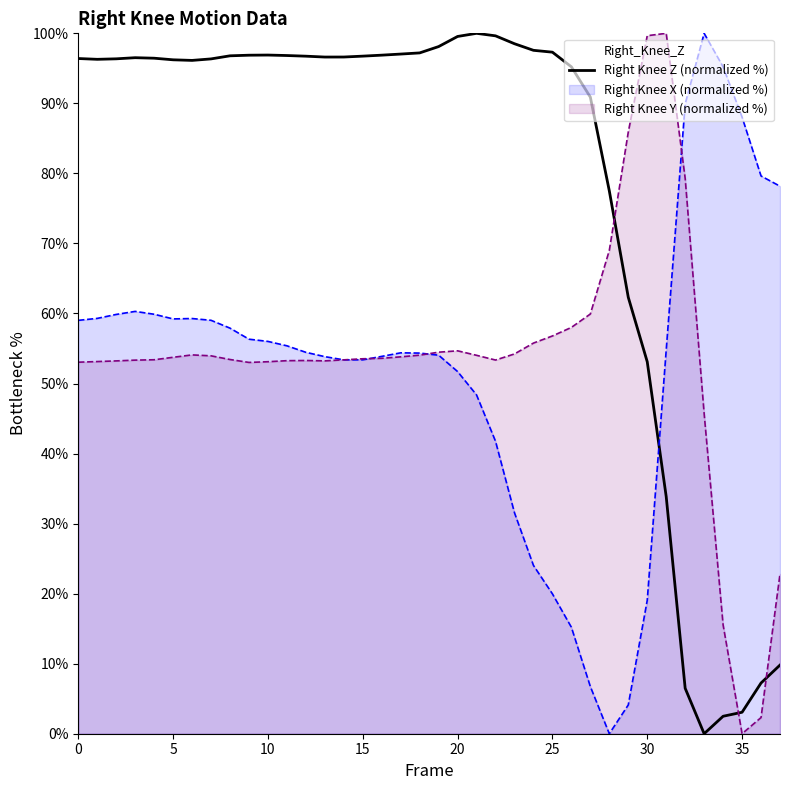

The value of Right Knee X (normalized %) at 30 is 19.1. True or false?

True